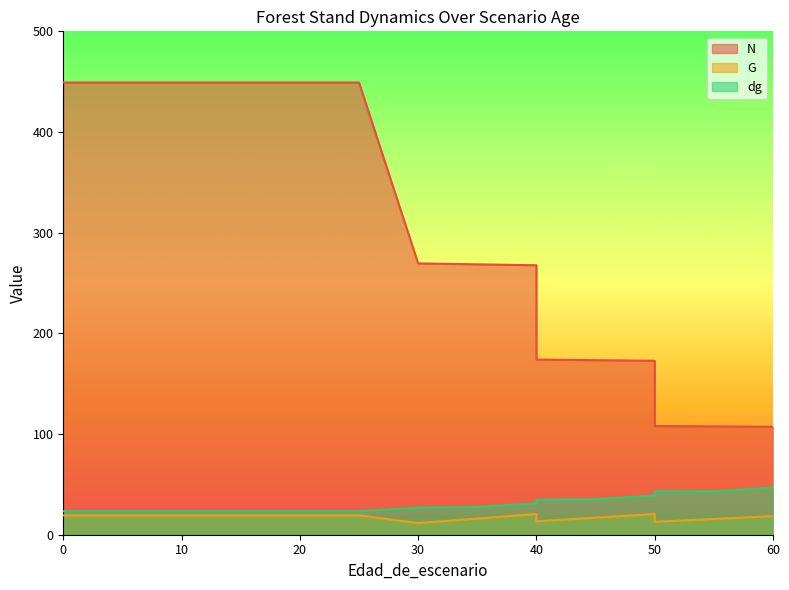

Reading left to right, list all the values displayed in this chart.

N: 449.2	449.2	449.2	449.2	449.2	449.2	449.2	269.5	268.6	267.6	174.0	173.4	172.8	108.0	107.6	107.2
G: 19.3	19.3	19.3	19.3	19.3	19.3	19.3	11.6	16.1	20.5	13.3	17.0	20.5	12.8	15.7	18.5
dg: 23.4	23.4	23.4	23.4	23.4	23.4	23.4	26.9	27.6	31.3	34.7	35.3	38.9	43.3	43.1	46.9